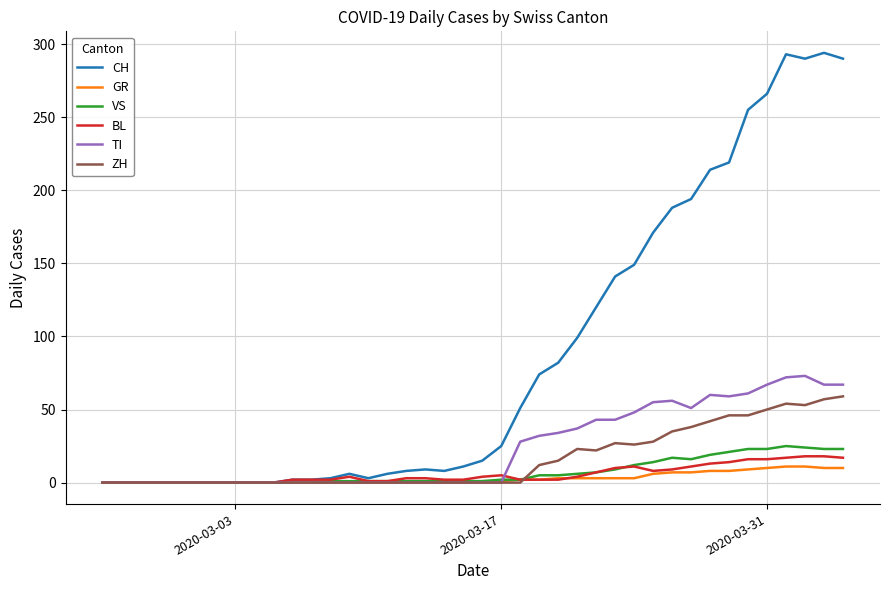

Which series has the widest spread of values?

CH